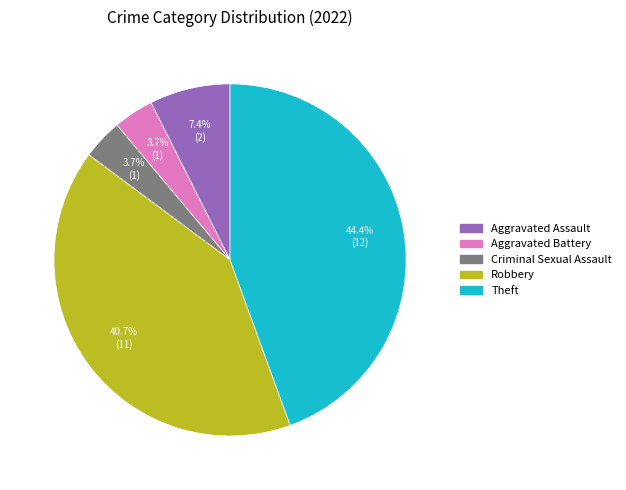

To the nearest percent, what percentage of the pie is Theft?

44%